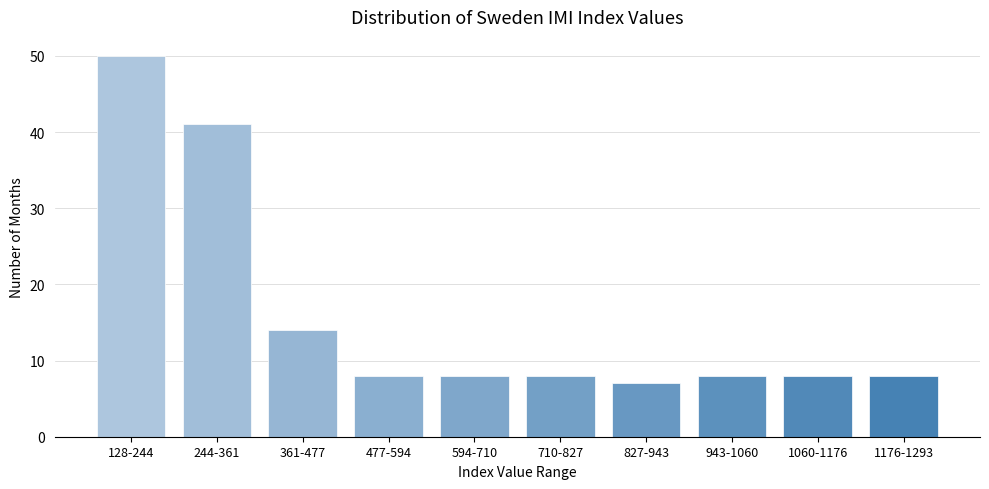

Reading left to right, list all the values displayed in this chart.

50	41	14	8	8	8	7	8	8	8